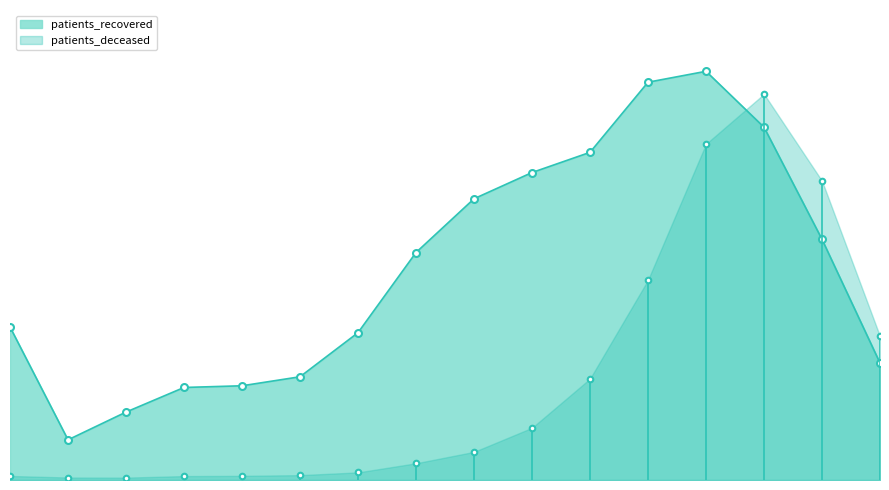

Where is the first local minimum?

20 - 24